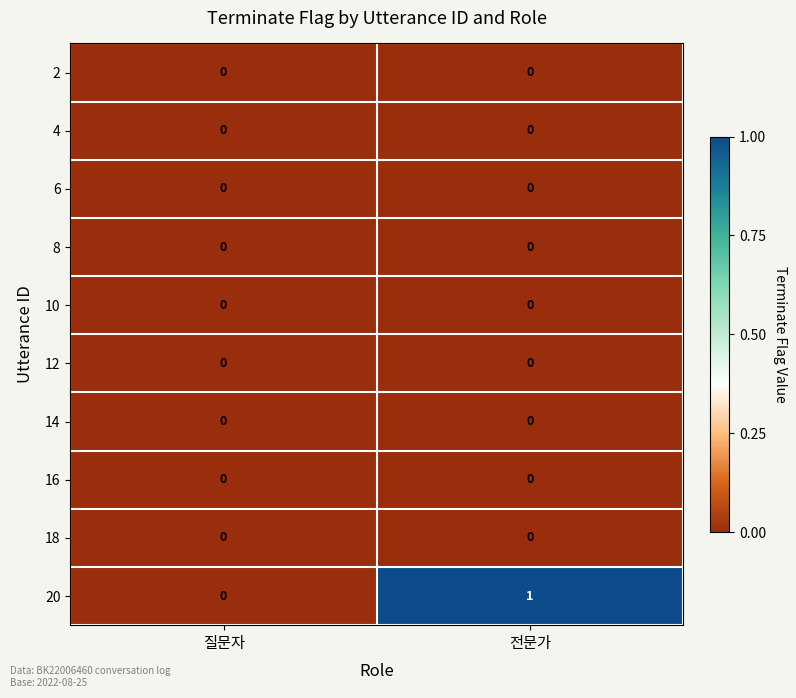

At which category does the chart reach its peak across all series?

전문가